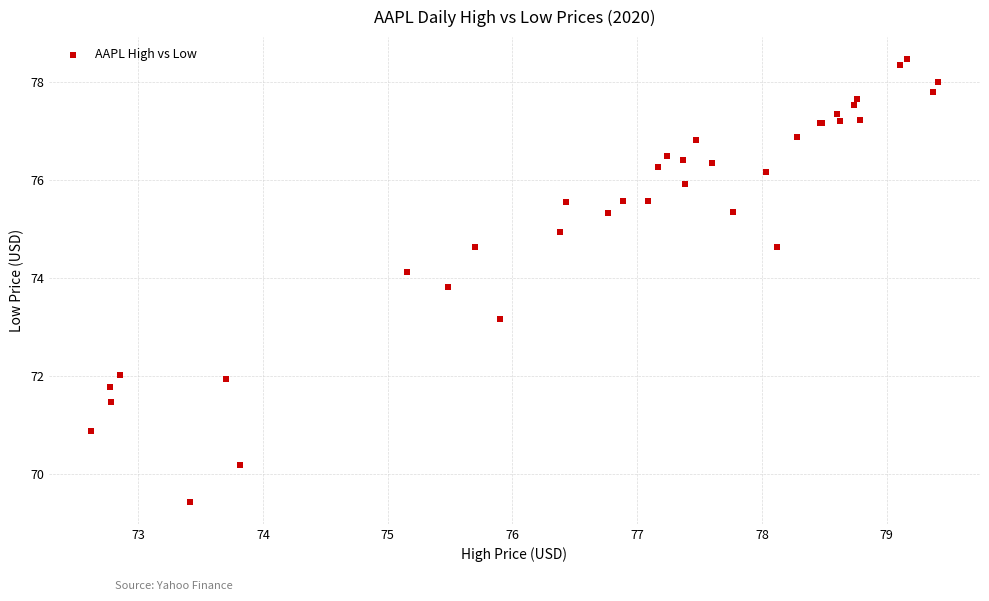

What Y value in the scatter plot is closest to 73?

73.2